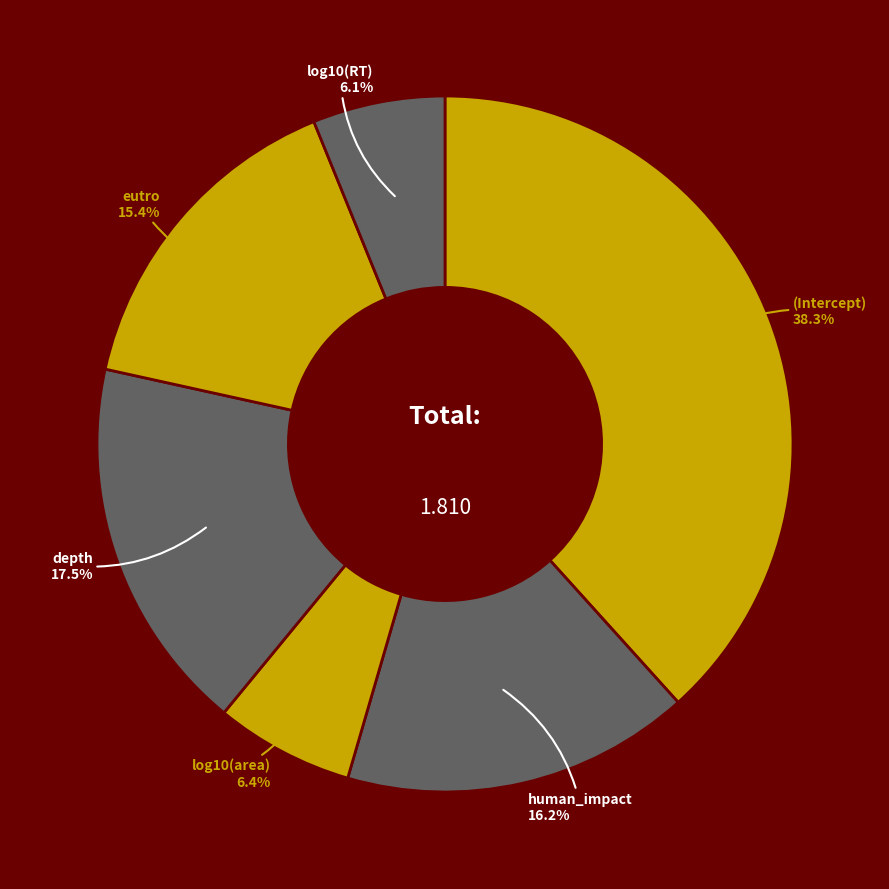

Count the number of slices in the pie.

6